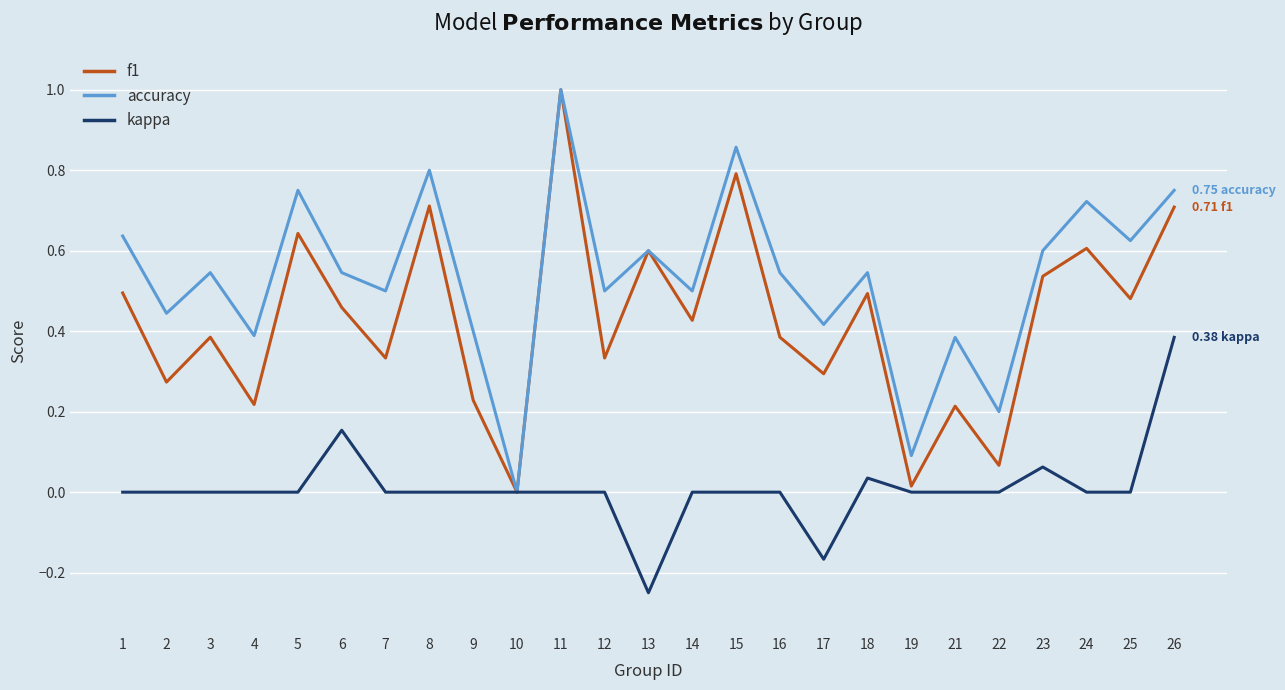

Where is the first local maximum for accuracy?

3